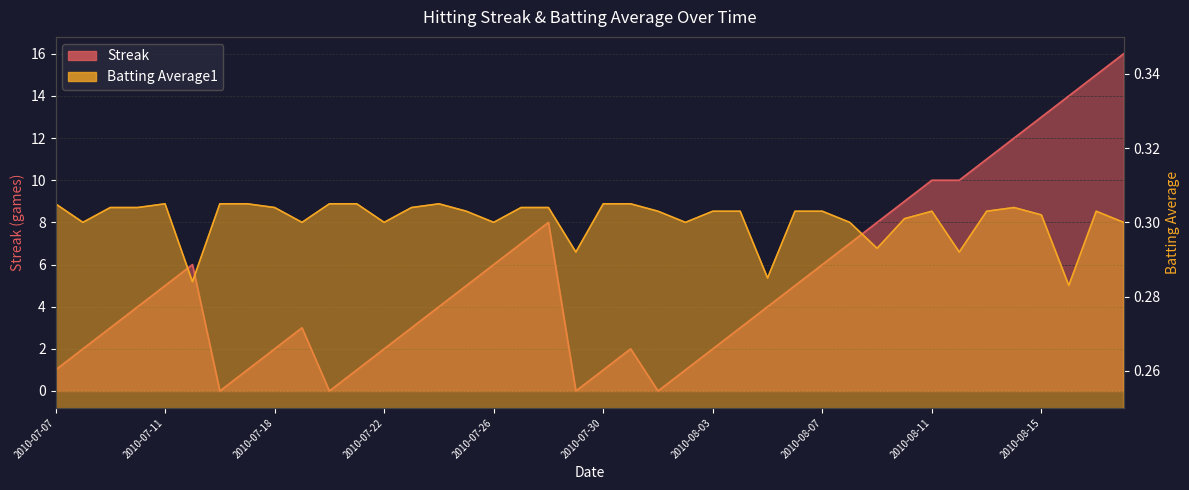

The value of Batting Average1 at 2010-08-03 is 0.3. True or false?

True